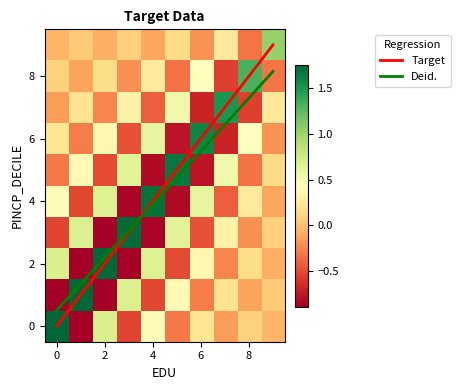

What is the difference between the maximum and minimum values in the col_2 series?

2.6